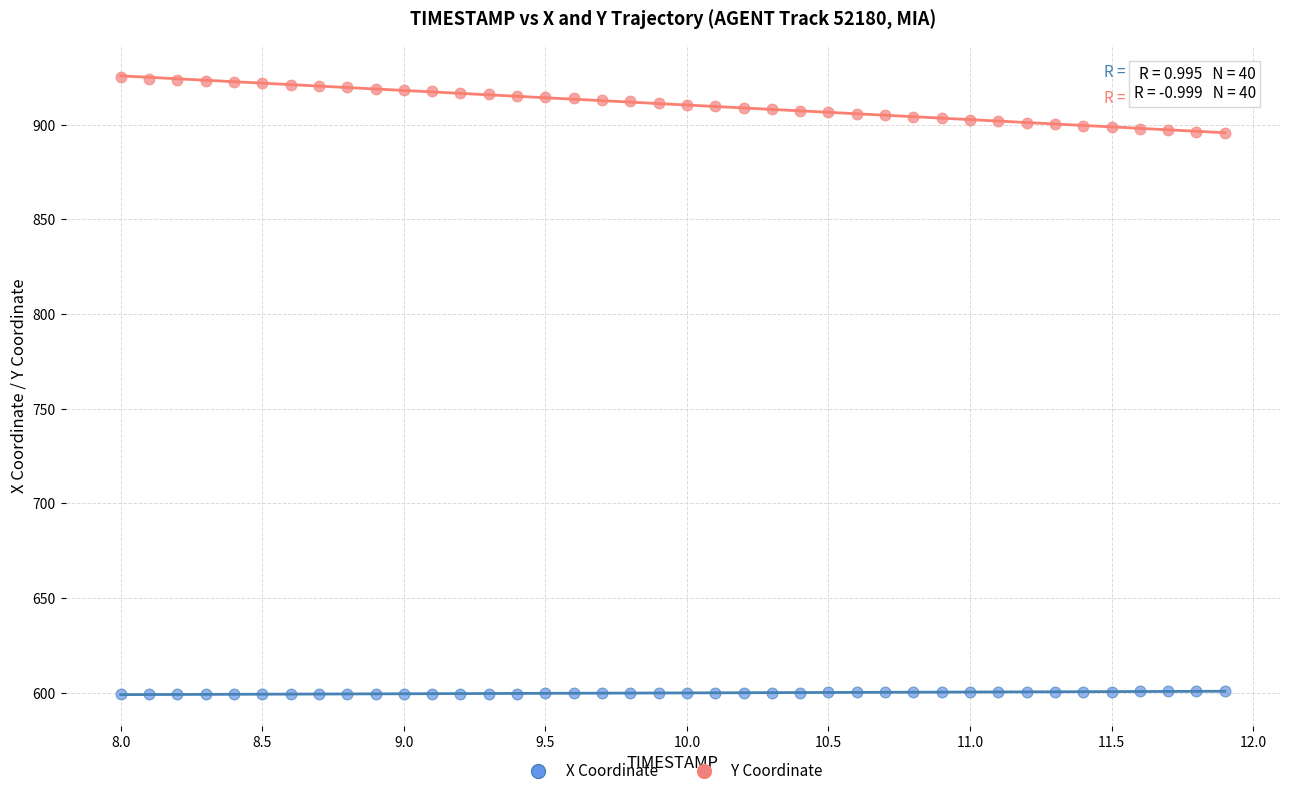

Which series has the largest Y range (max minus min)?

Y Coordinate